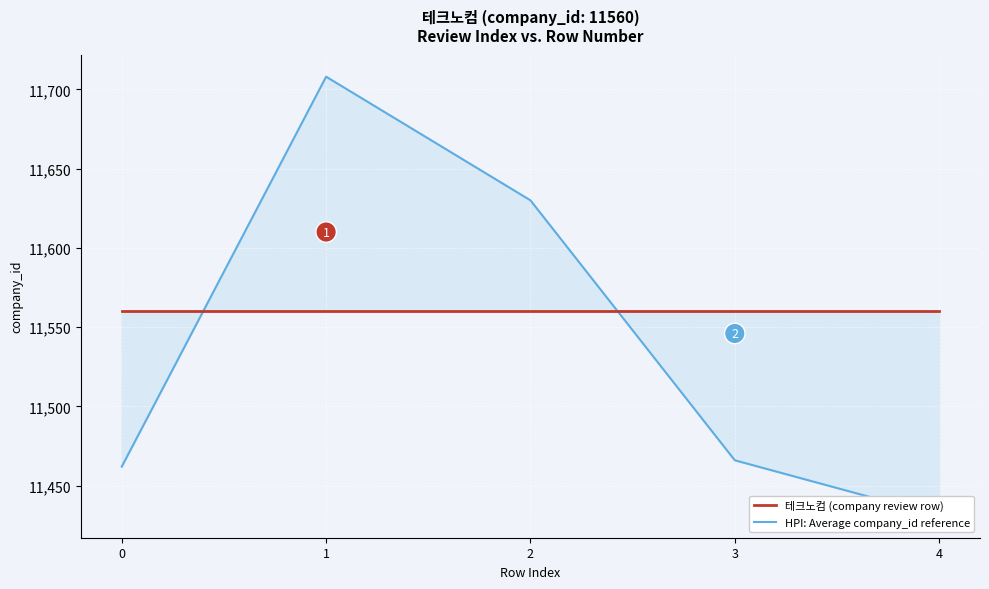

Count the number of categories in the chart.

5